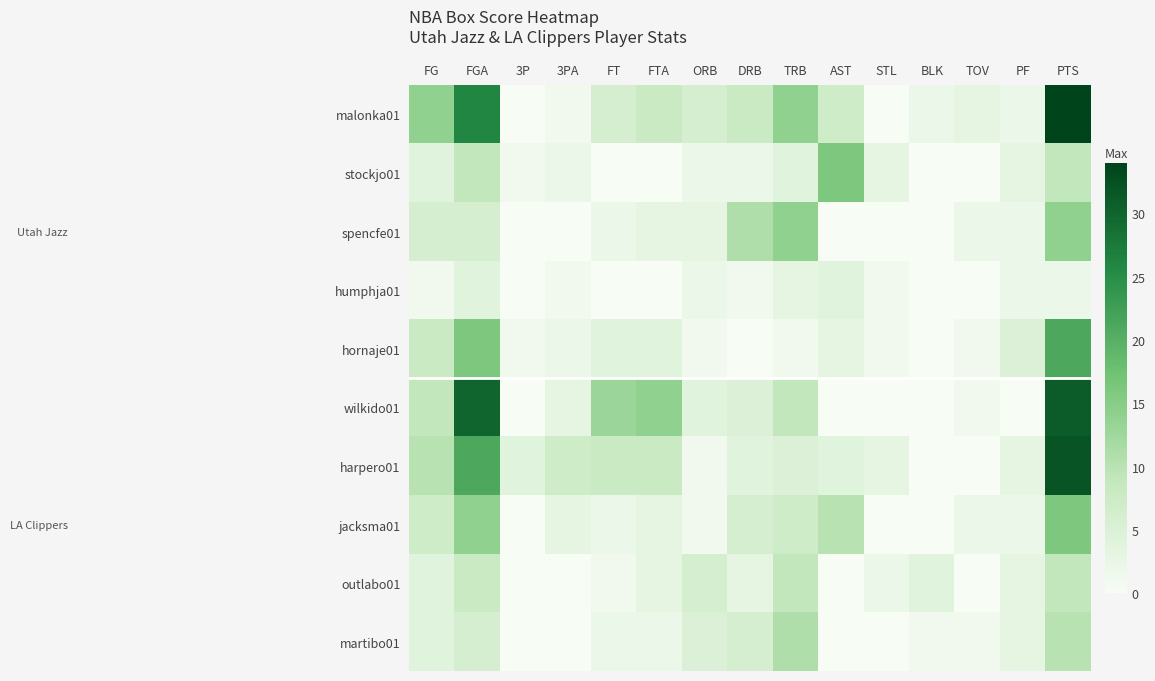

How many series are shown in this chart?

10